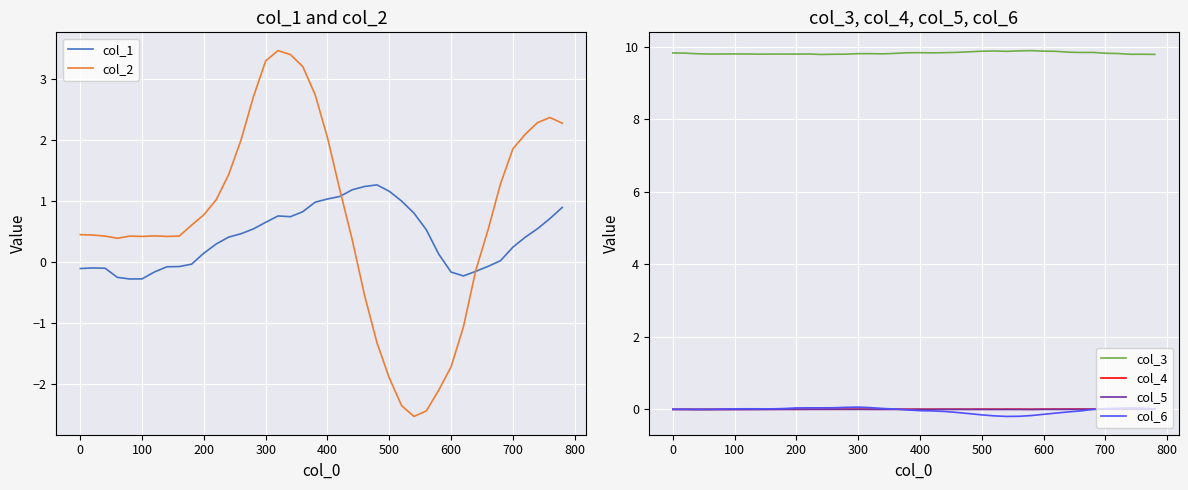

How many lines are shown in the chart?

6